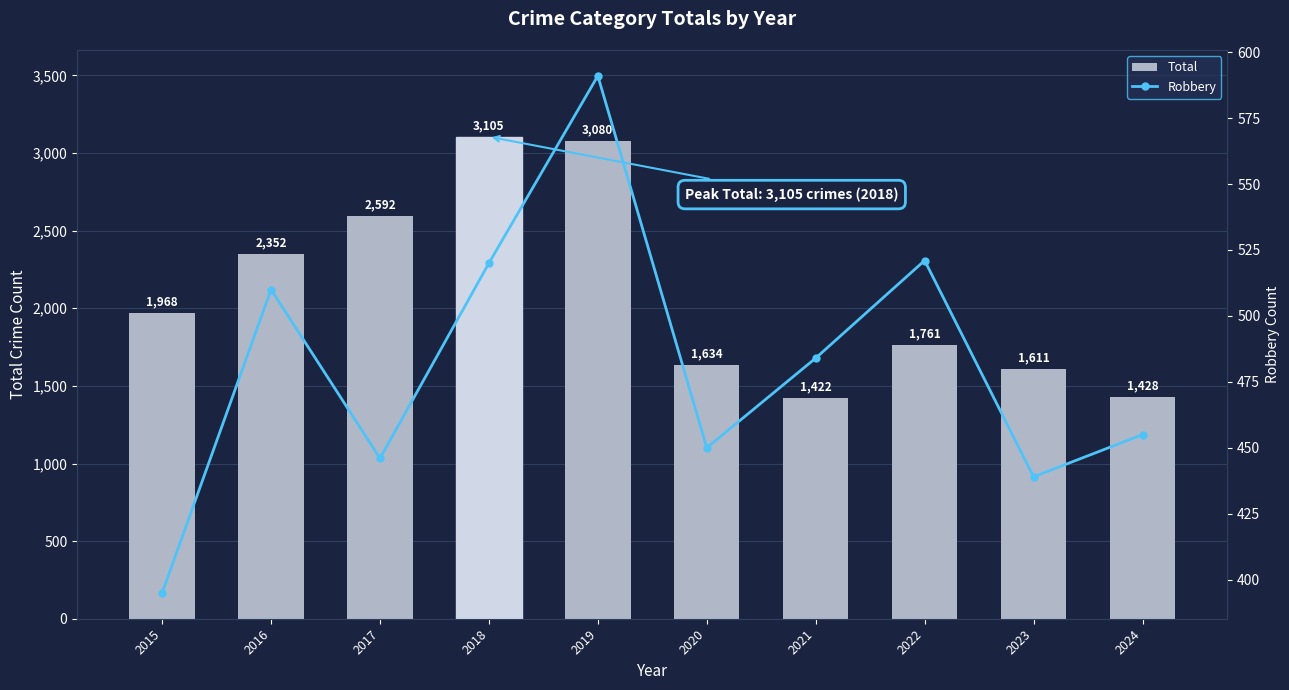

At which category is the sum across all series the highest?

2019